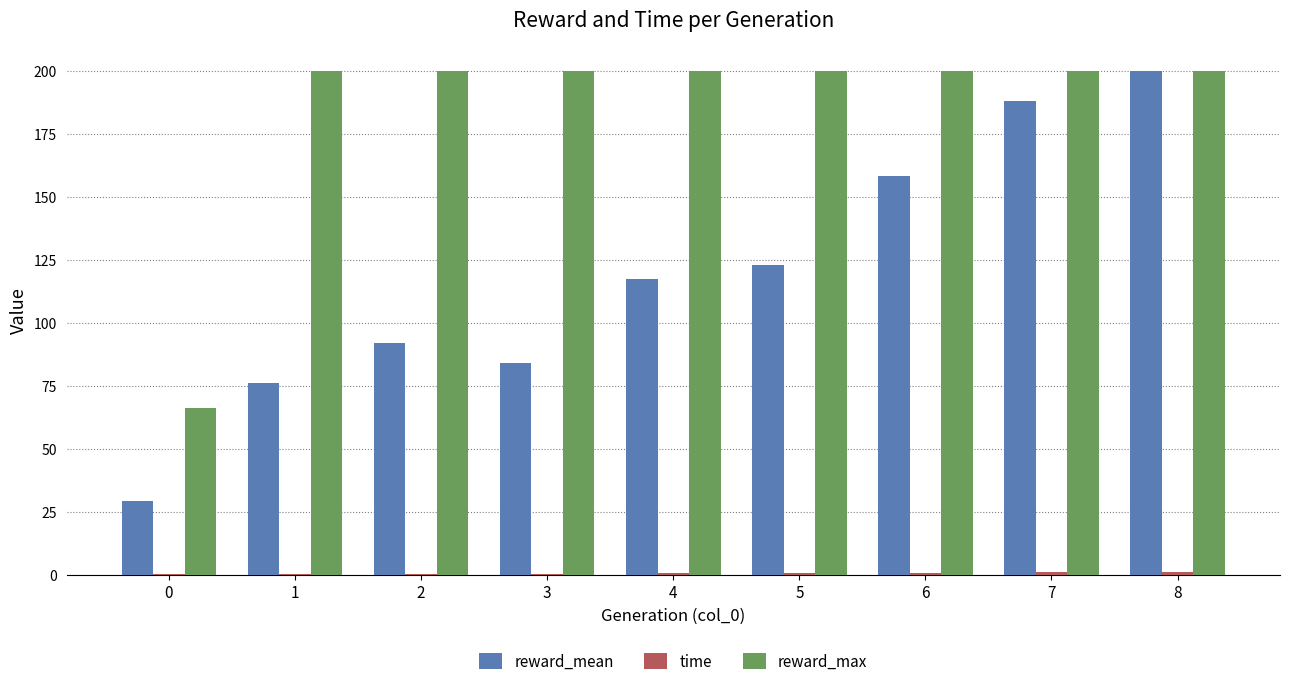

What is the total value across all series at 4?

317.7